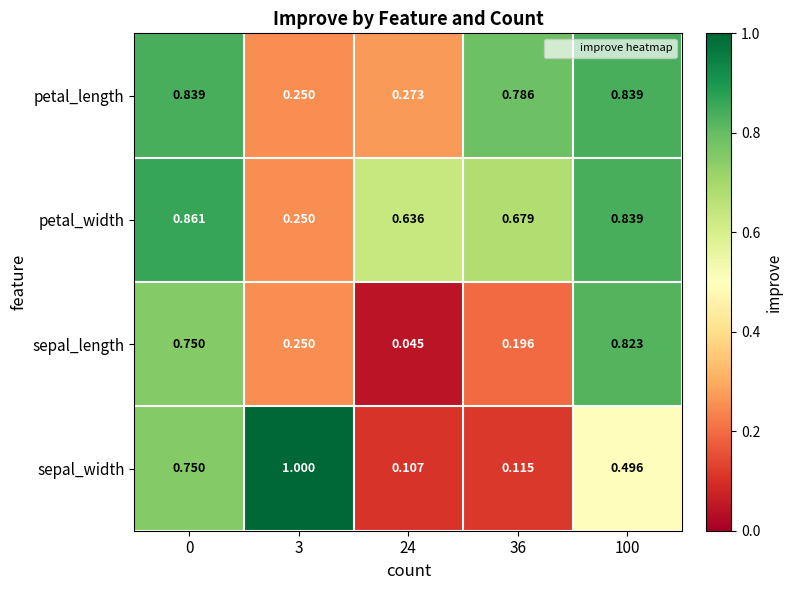

Which series has the widest spread of values?

sepal_width